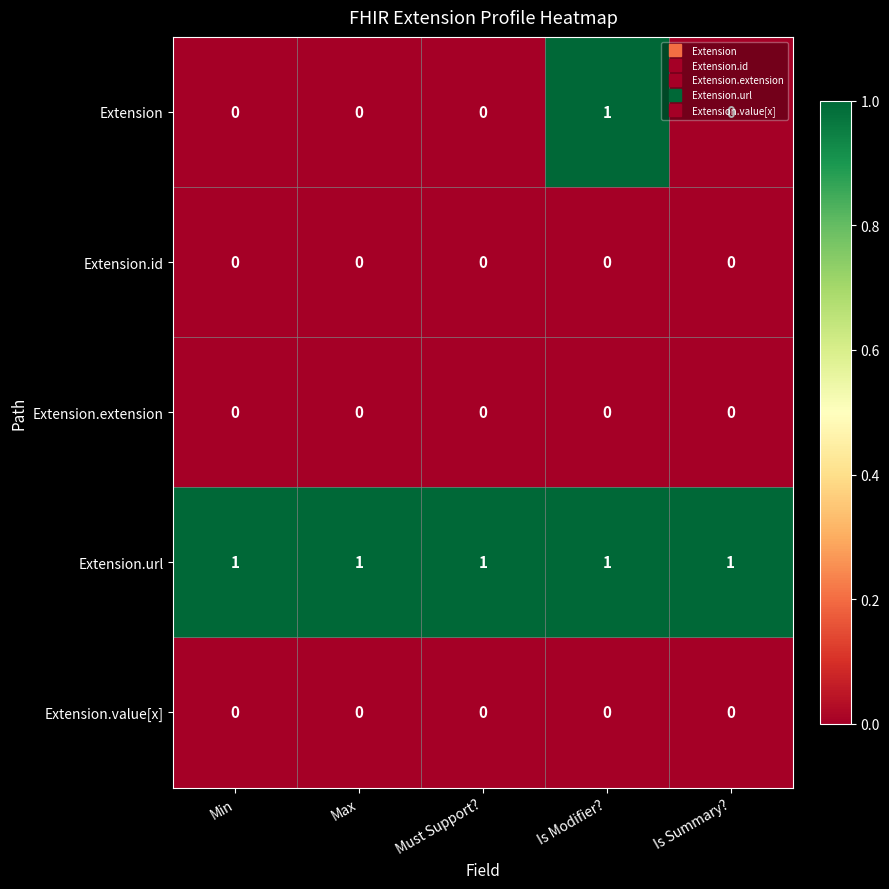

Which series has the largest total across all categories?

Extension.url